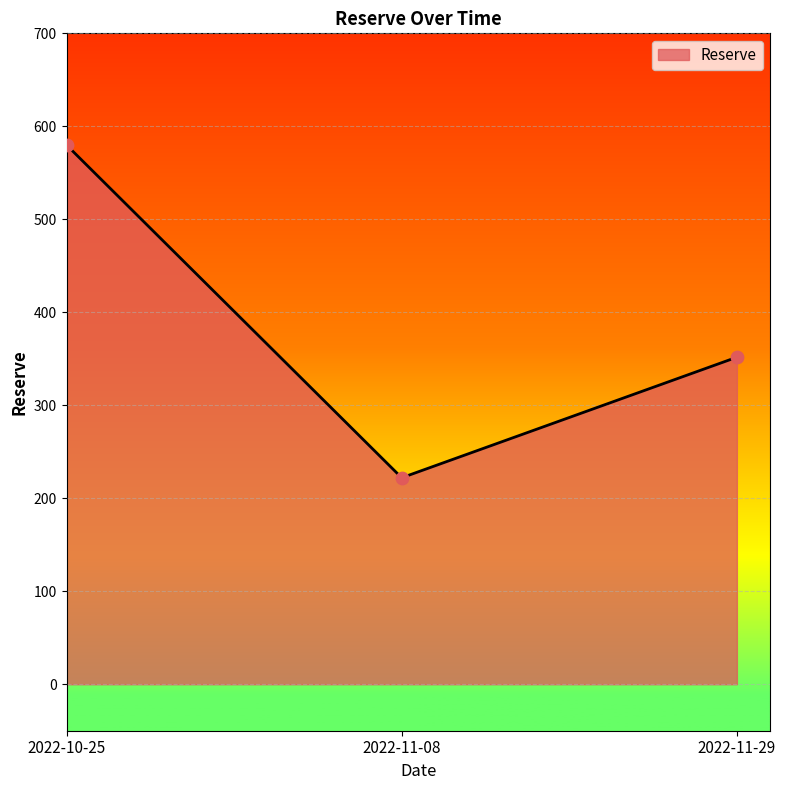

Between 2022-11-08 and 2022-10-25, which is larger?

2022-10-25